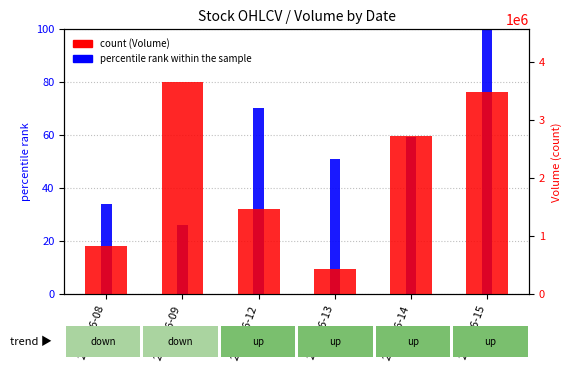

What are all the series names shown in the legend?

percentile rank within the sample, Volume